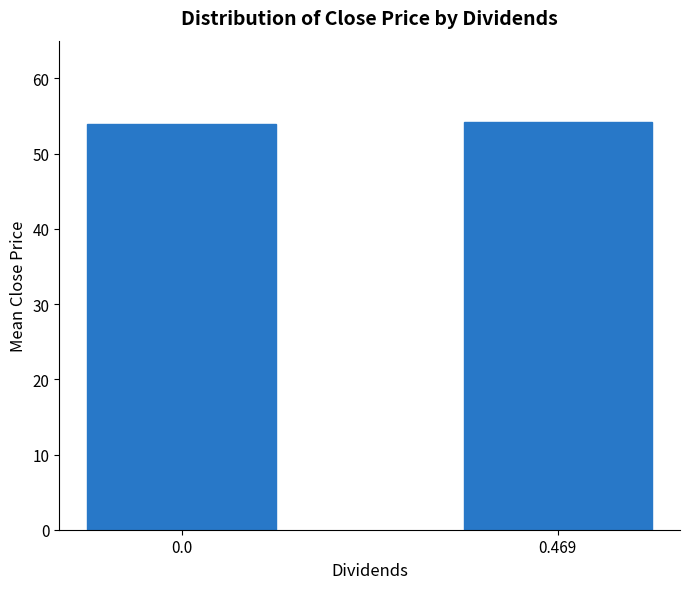

What is the difference between the values at 0.0 and 0.469?

0.2